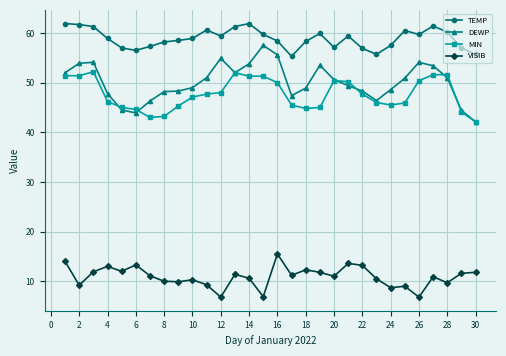

What are all the series names shown in the legend?

TEMP, DEWP, MIN, VISIB